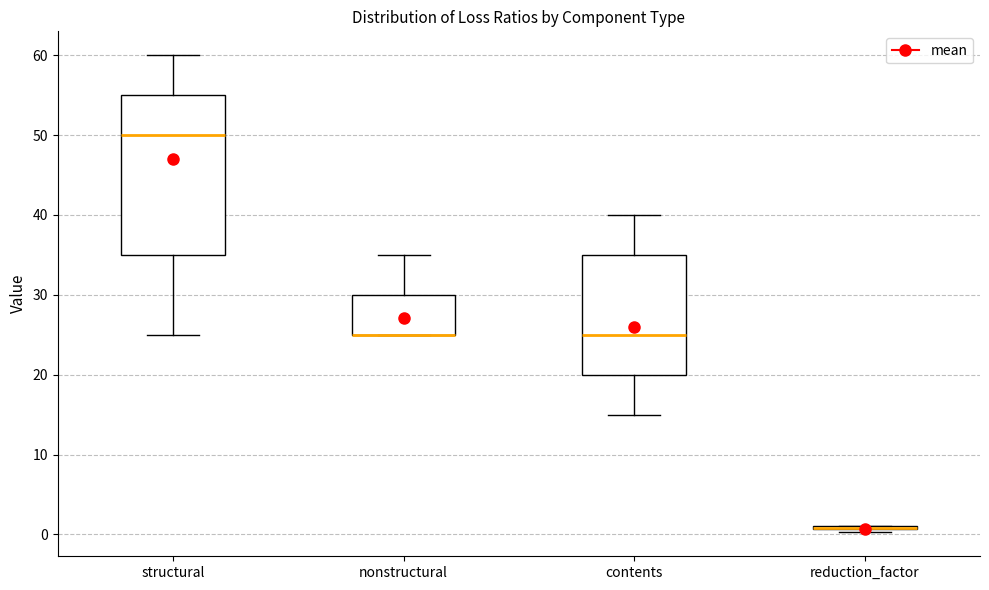

Where does the upper whisker of the box for nonstructural end on the y-axis? The values are not printed on the chart, so give them approximately, as read against the axis.

35